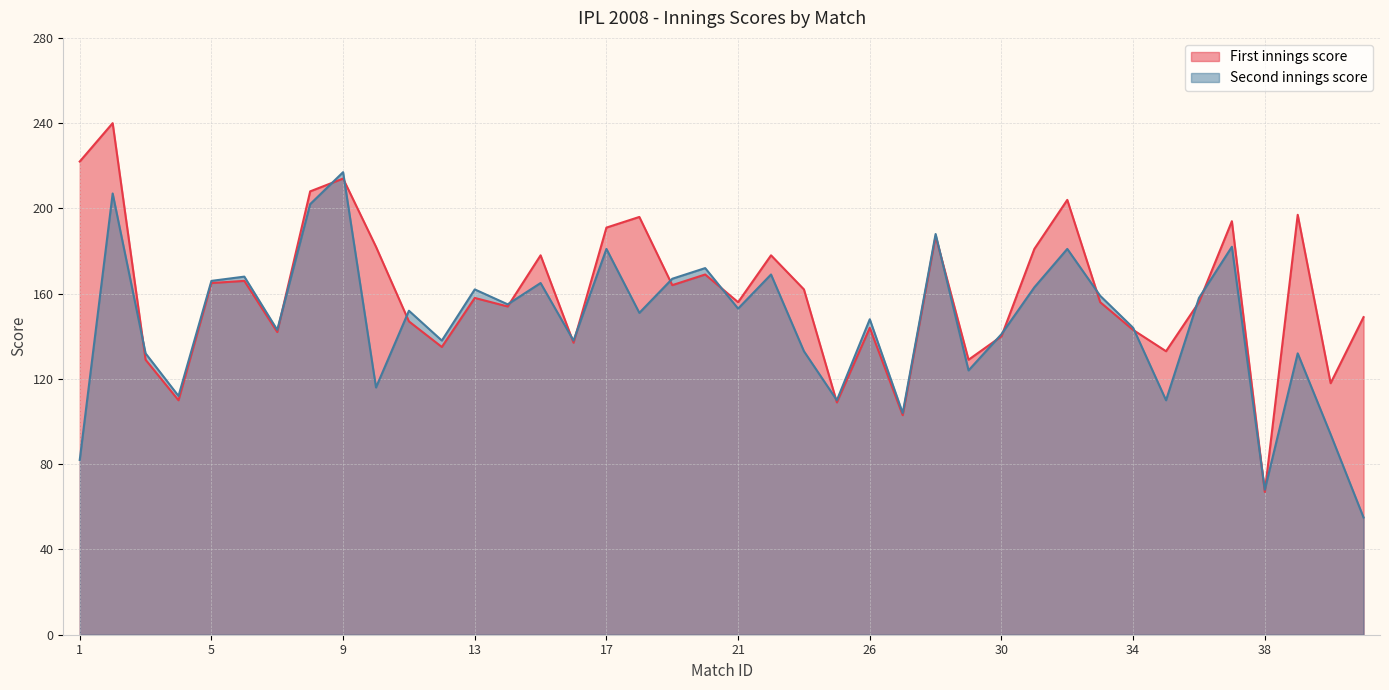

At which label does Second innings score reach its minimum?

41